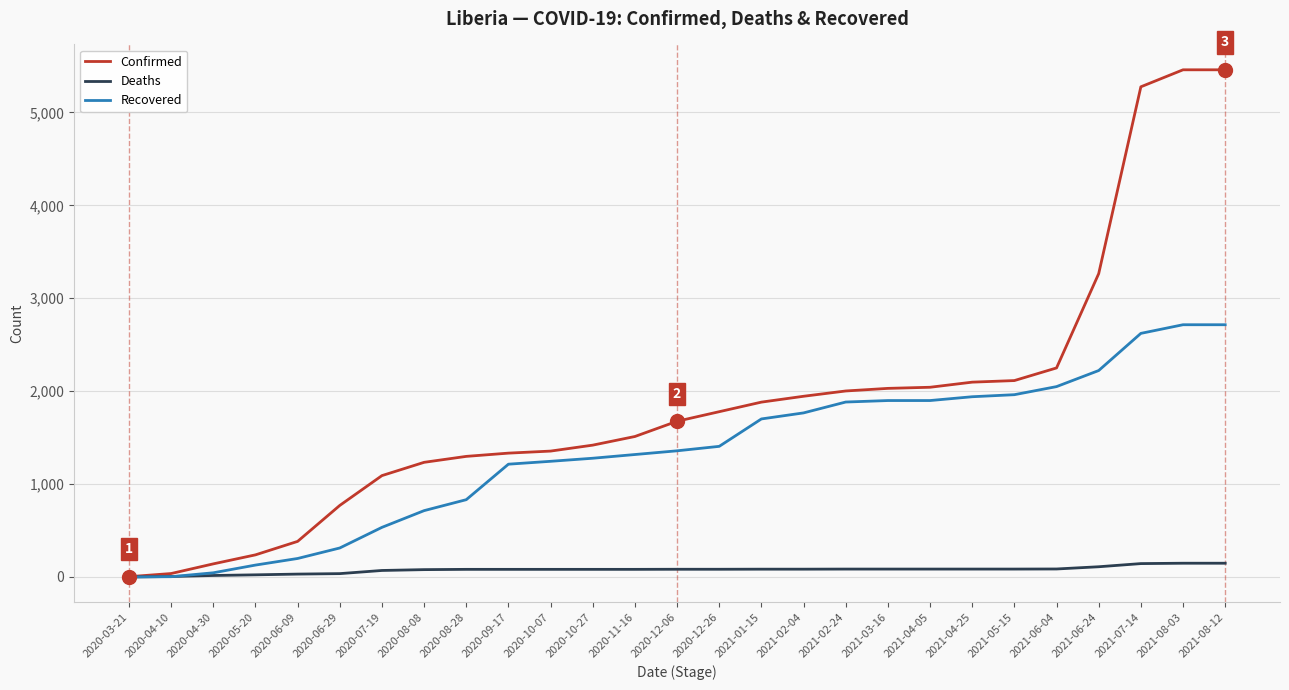

The value of Recovered at 2020-12-26 is 876. True or false?

False